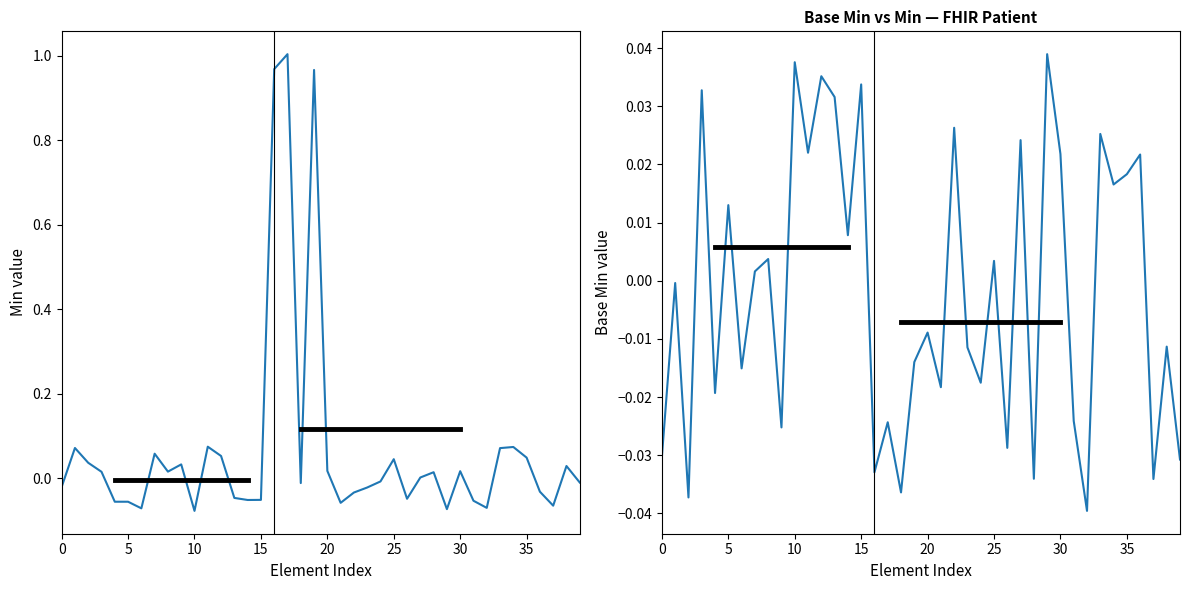

How many positive values does the Min series have?

20